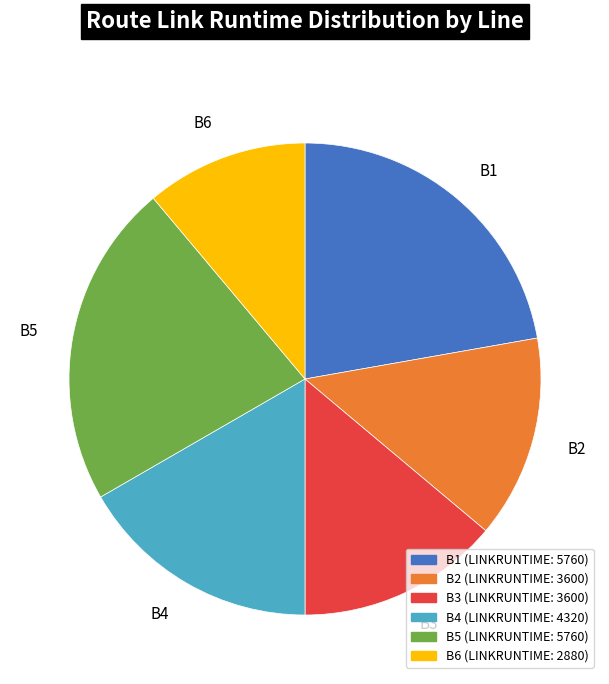

Is there any slice that represents more than half of the pie?

No